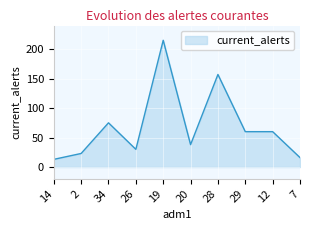

Which label corresponds to the largest value in the chart?

19